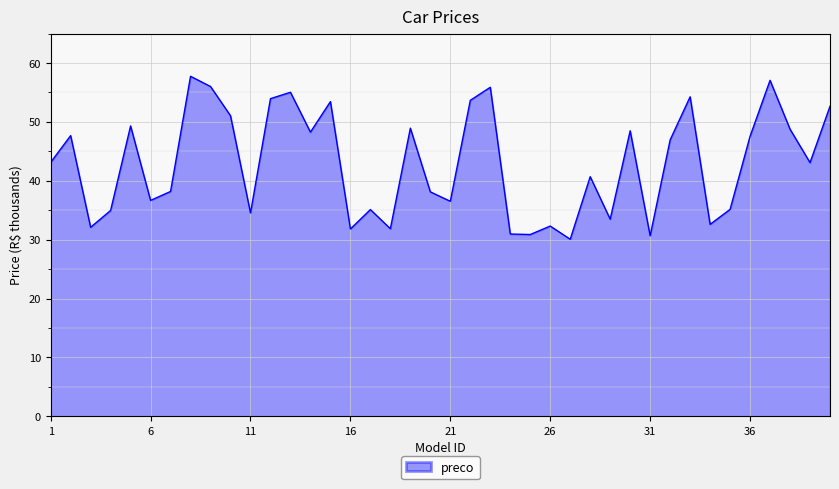

How many lines are shown in the chart?

1